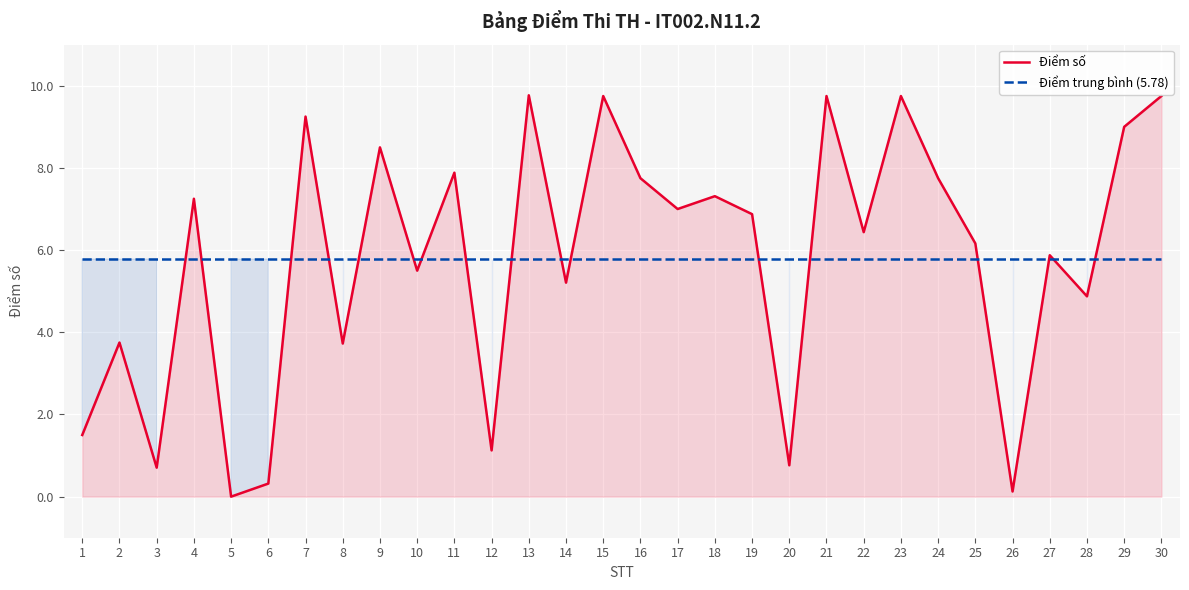

What is the minimum value for Điểm trung bình (5.78)?

5.8